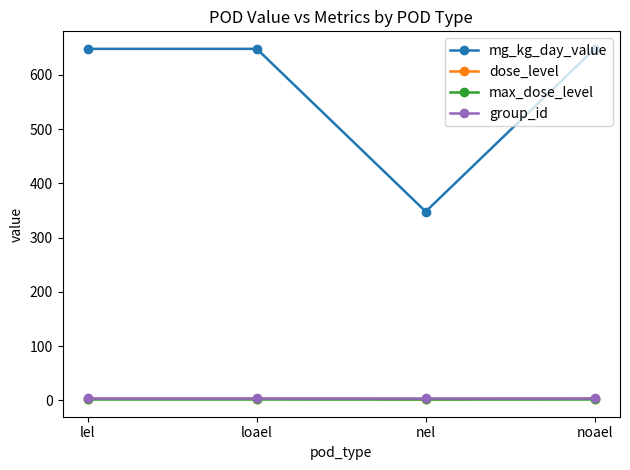

What is the sum of the dose_level values at loael and lel?

6